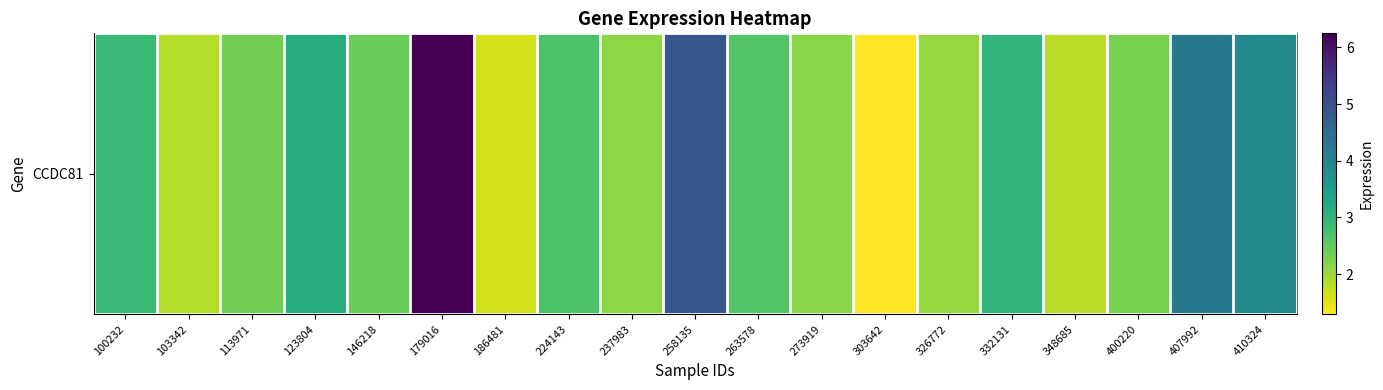

Reading right to left, list all the values displayed in this chart.

410324=3.9	407992=4.2	400220=2.3	348685=1.8	332131=3.0	326772=2.1	303642=1.3	273919=2.2	263578=2.6	258135=4.9	237983=2.1	224143=2.7	186481=1.6	179016=6.2	146218=2.4	123804=3.1	113971=2.4	103342=1.9	100232=2.9